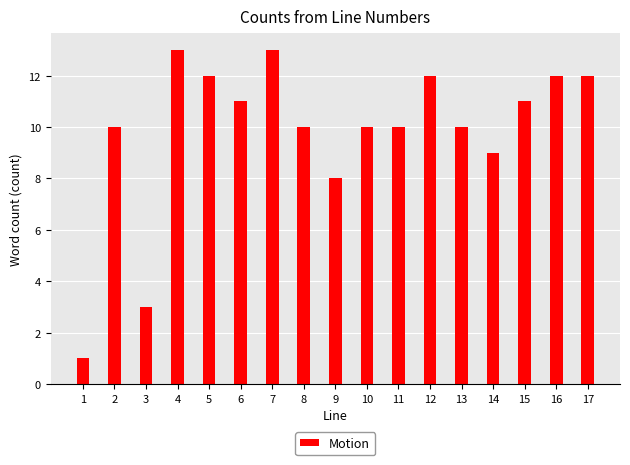

Reading left to right, list all the values displayed in this chart.

1	10	3	13	12	11	13	10	8	10	10	12	10	9	11	12	12